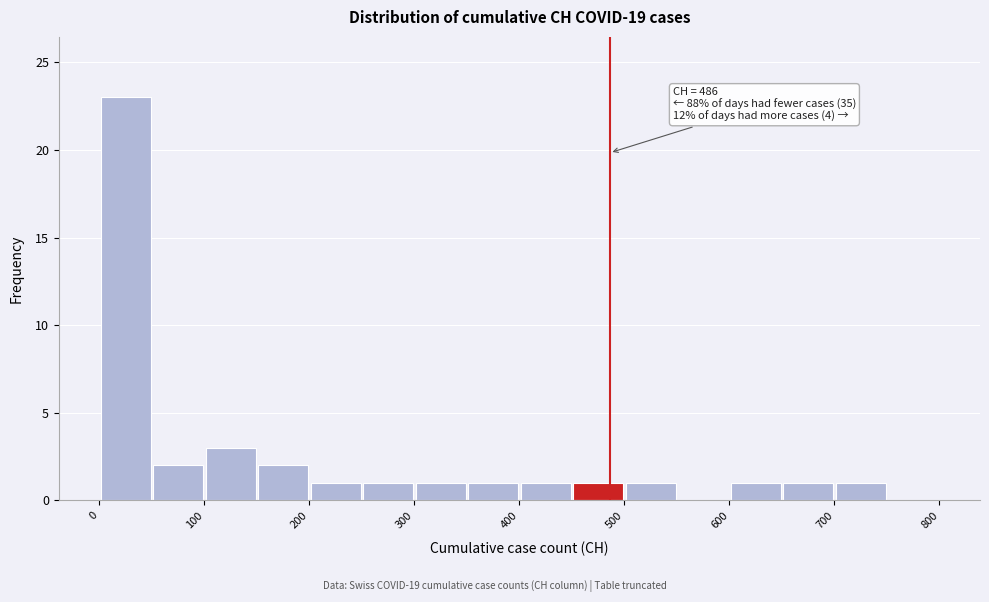

Which range on the x-axis has the tallest bar?

0 to 50